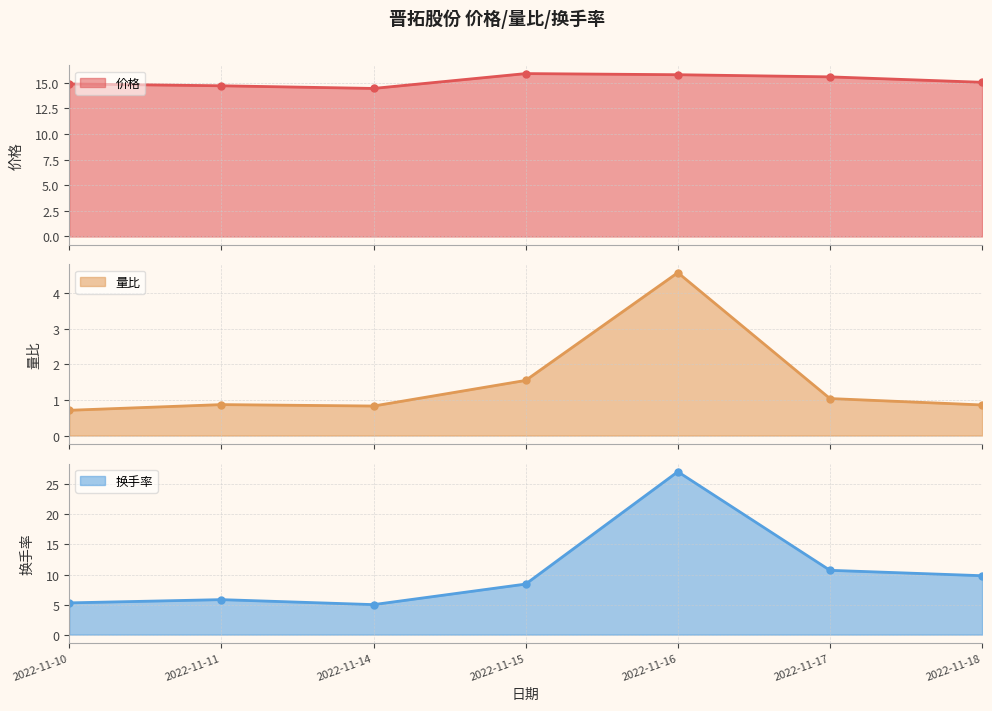

What are all the series names shown in the legend?

价格, 量比, 换手率